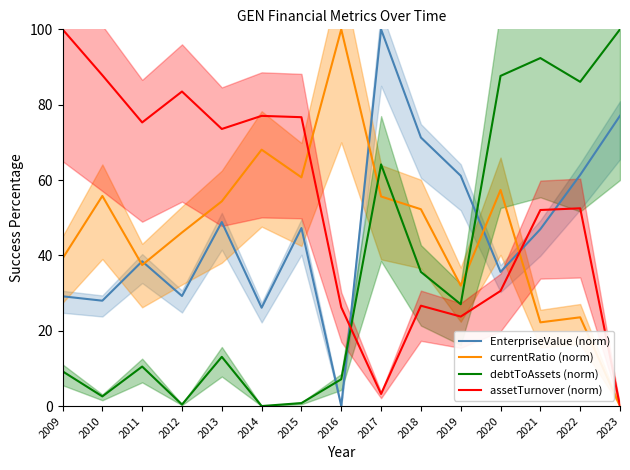

What are all the series names shown in the legend?

EnterpriseValue (norm), currentRatio (norm), debtToAssets (norm), assetTurnover (norm)